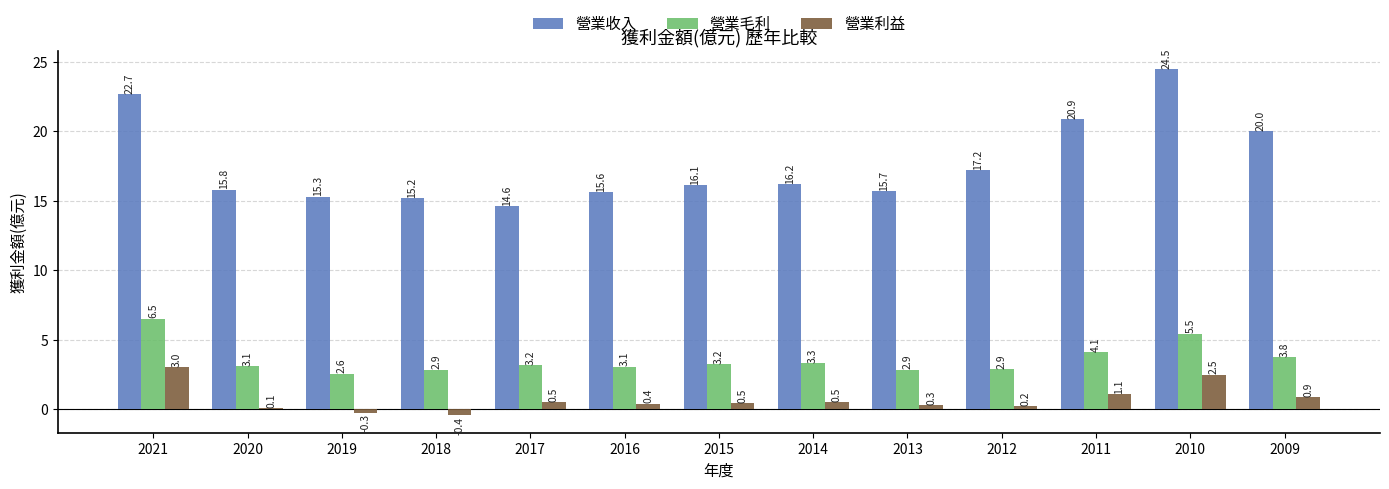

What value does the 營業收入 series have at 2013?

15.7